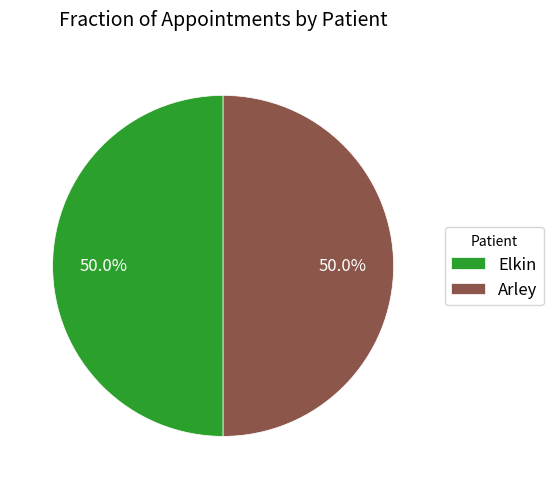

To the nearest percent, what percentage of the pie is Elkin?

50%